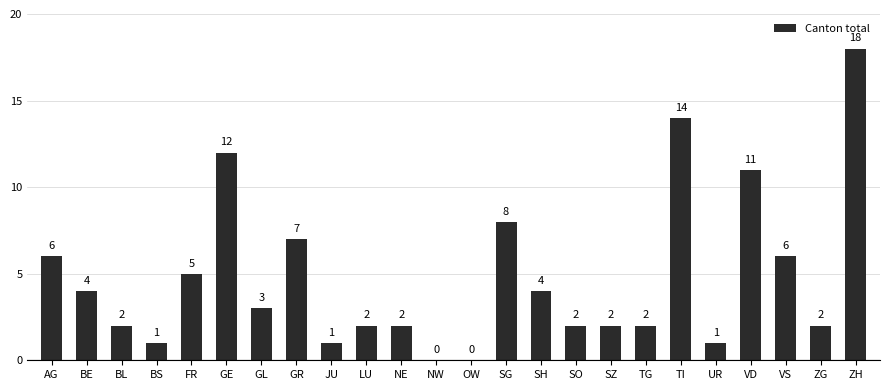

At which label does the data first exceed 3?

AG